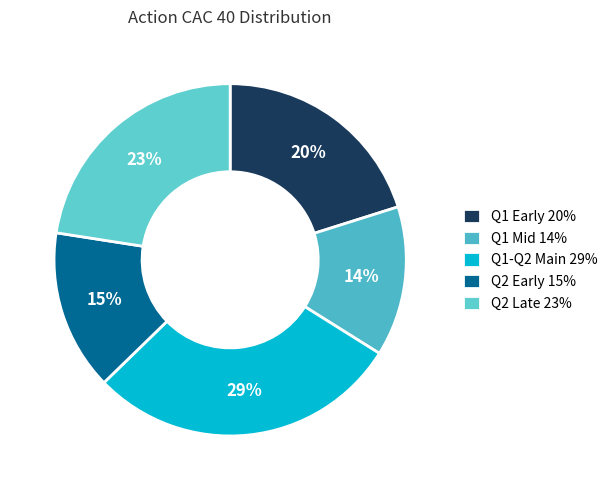

How many slices are in this pie chart?

5